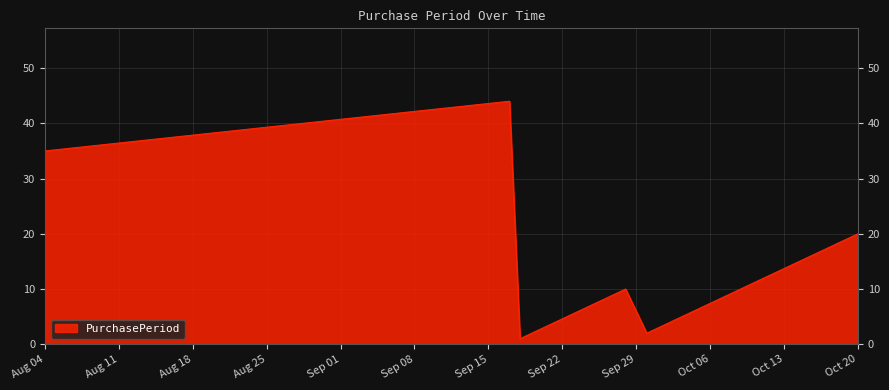

How many interior local valleys (lower than both neighbors) does the data have?

2